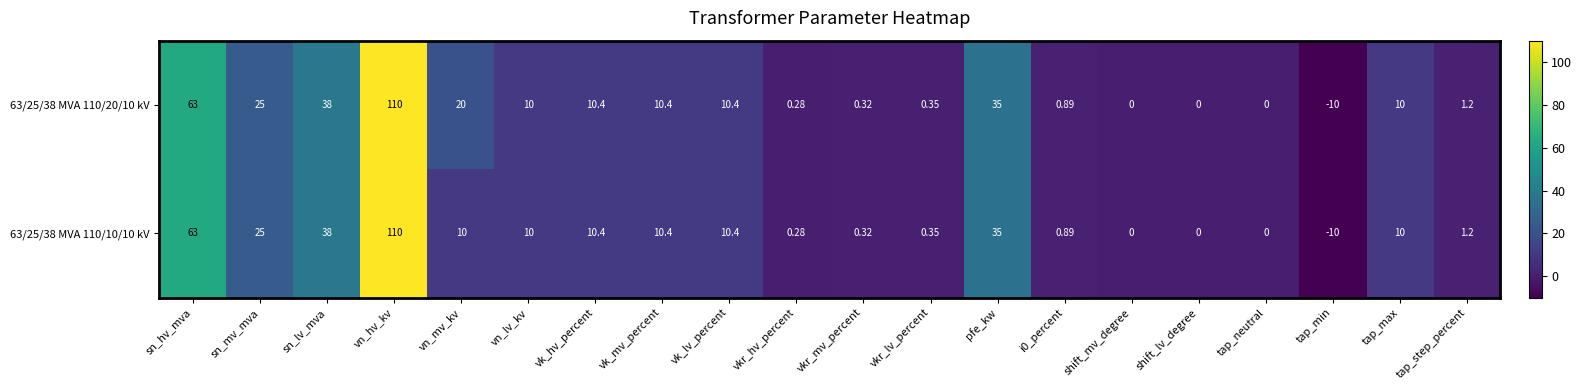

Where does the 63/25/38 MVA 110/20/10 kV series first go above 10?

sn_hv_mva